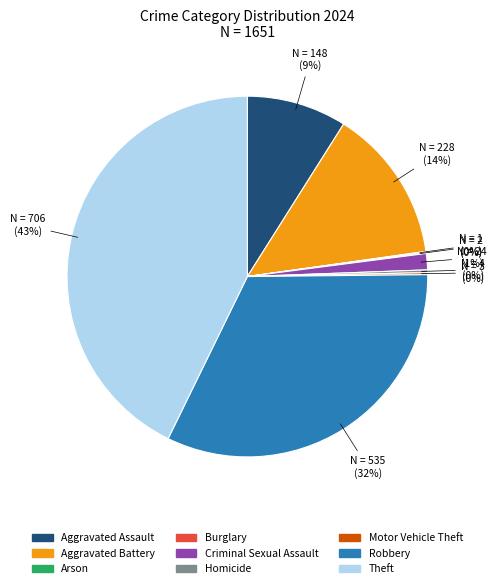

Which category has the biggest portion of the pie?

Theft